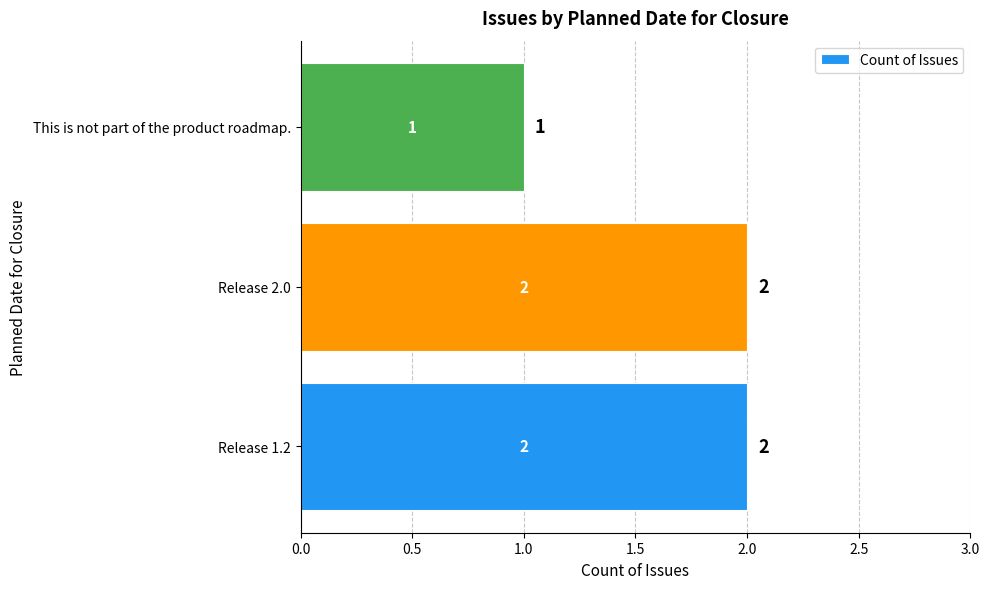

What is the ratio of the value at Release 2.0 to the value at This is not part of the product roadmap.?

2.0